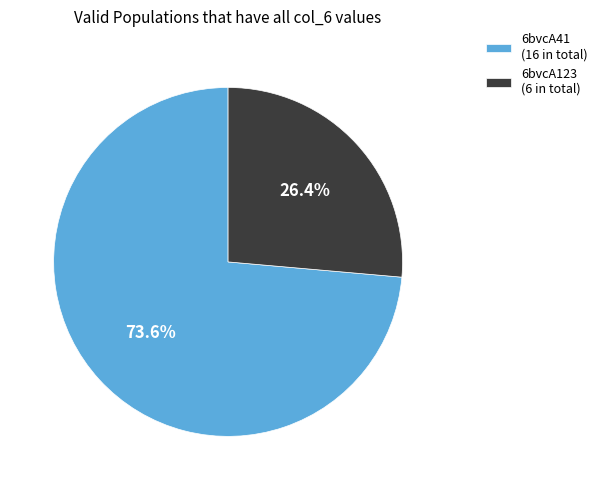

Do 6bvcA41 and 6bvcA123 together represent more than half of the pie?

Yes